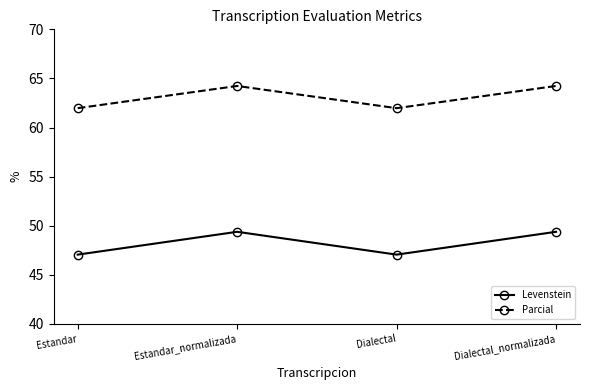

Is this an area chart (filled region under the line)?

No